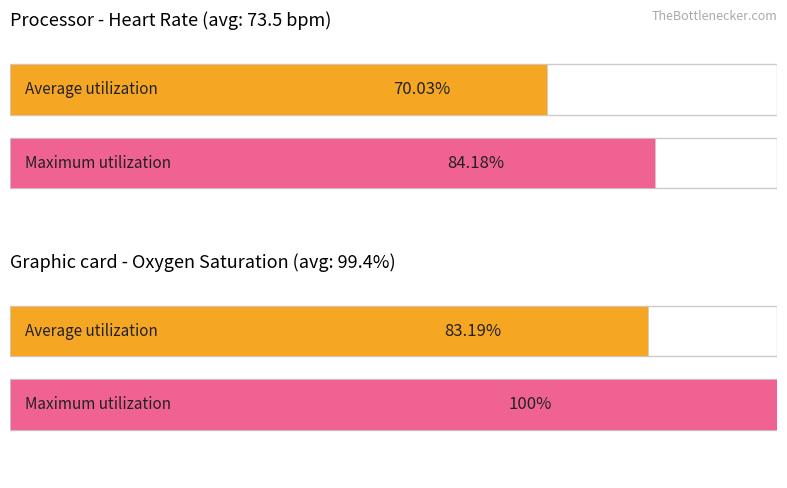

What is the minimum value shown in the chart?

70.0